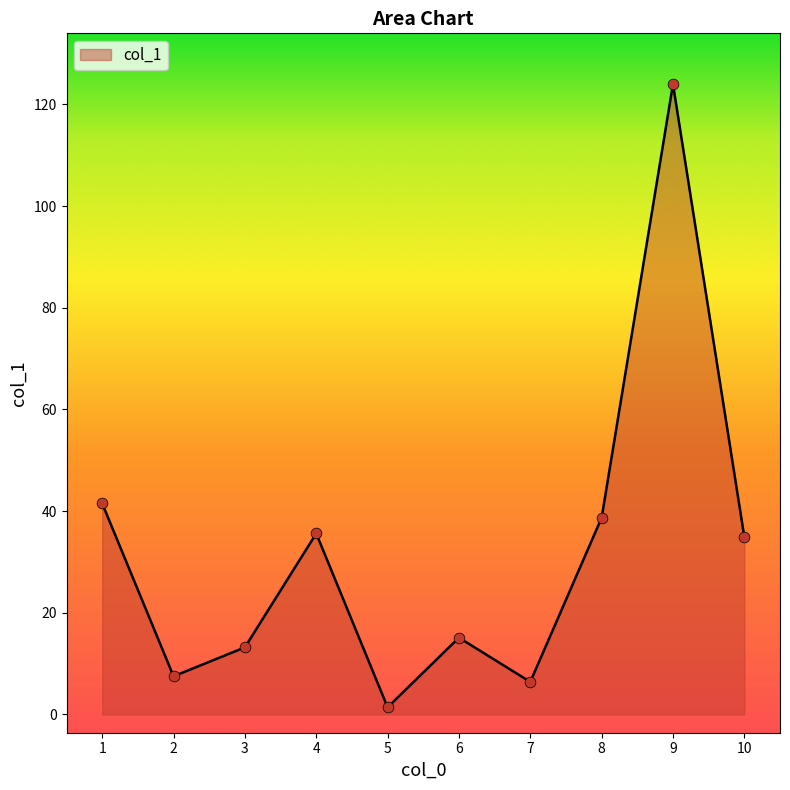

Between 8 and 10, which is larger?

8